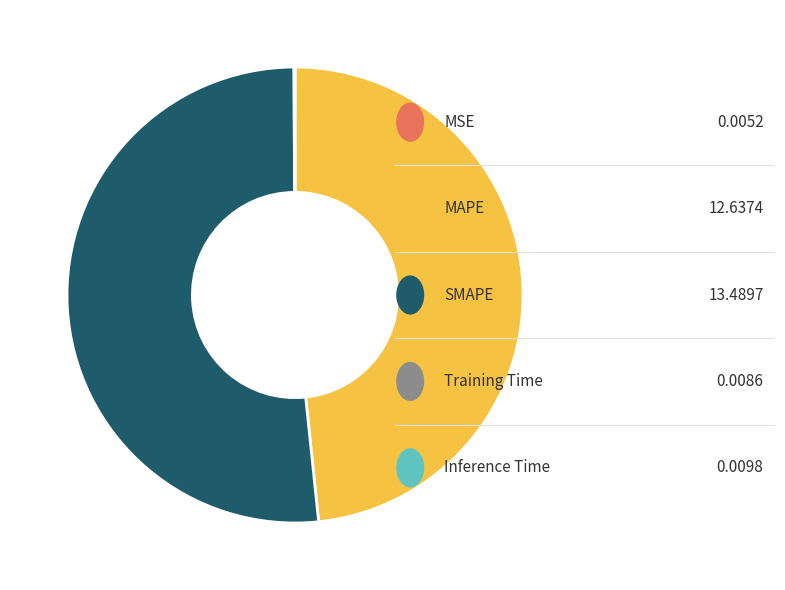

Is there any slice that represents more than half of the pie?

Yes